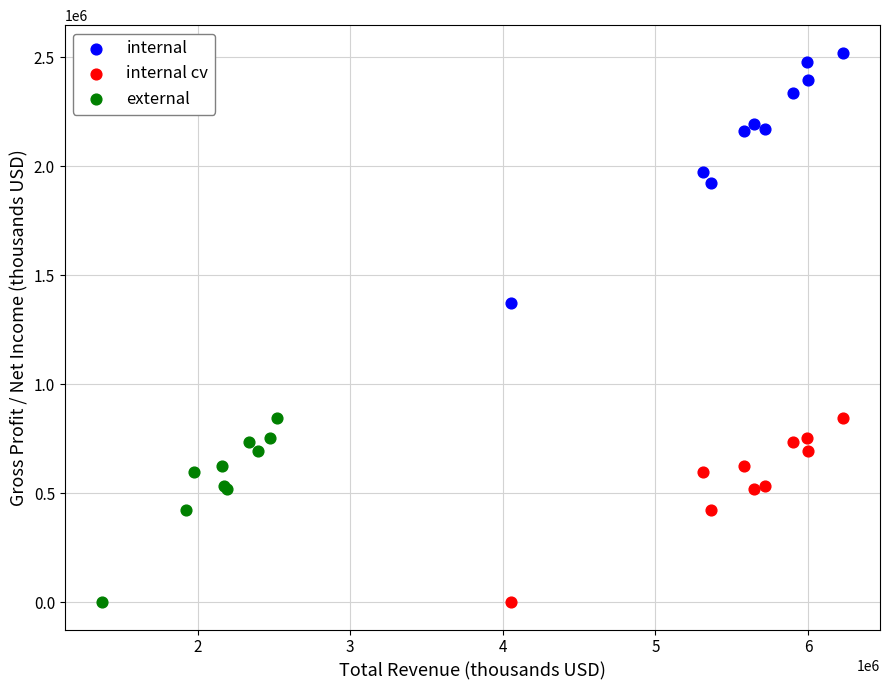

Which series has the largest Y range (max minus min)?

internal